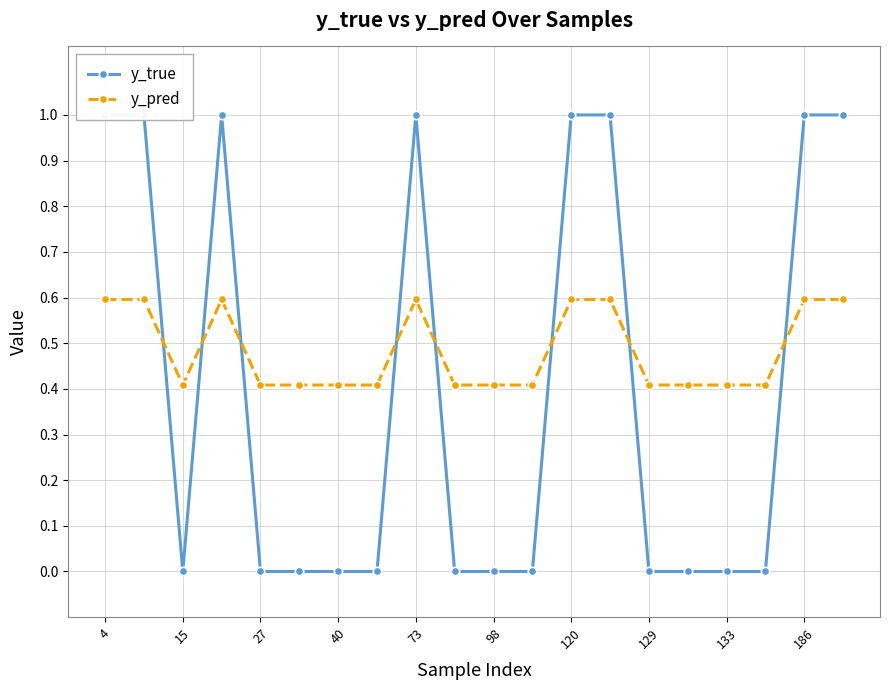

The value of y_pred at 73 is 0.6. True or false?

True